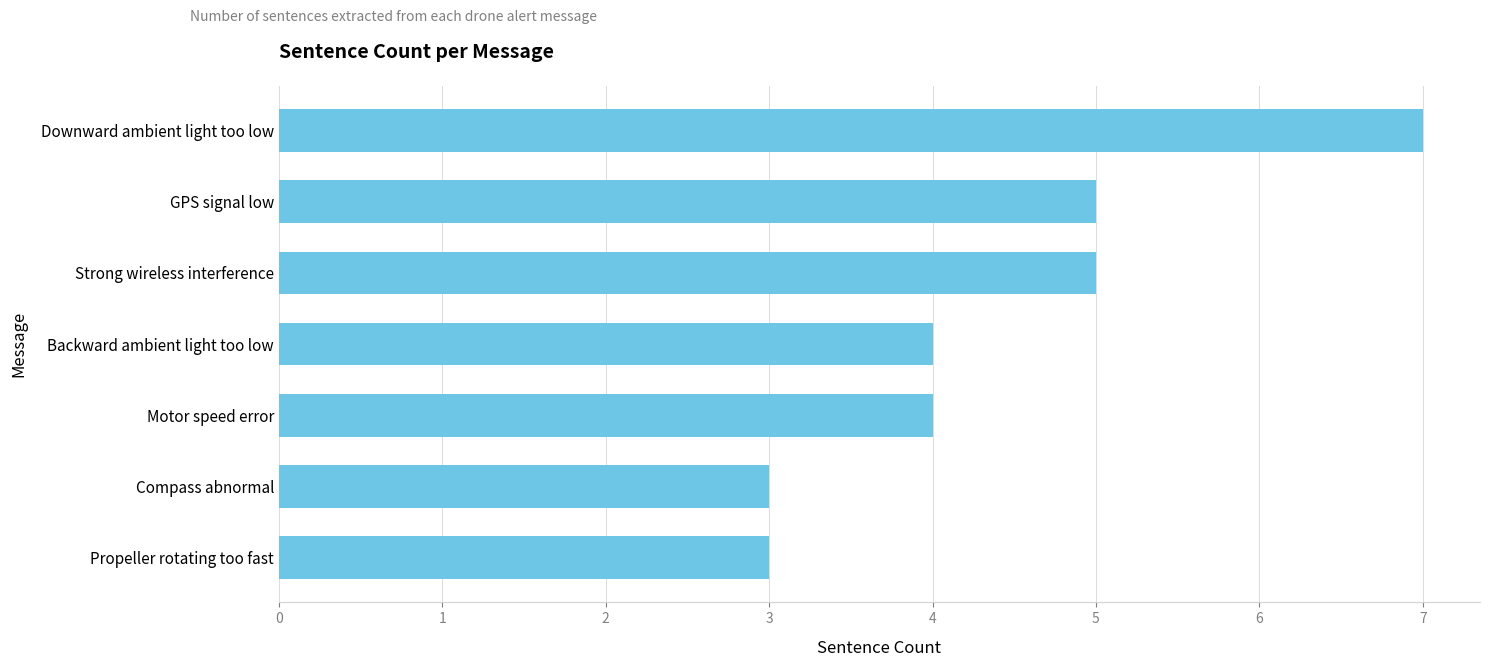

What position from the bottom is Strong wireless interference?

5